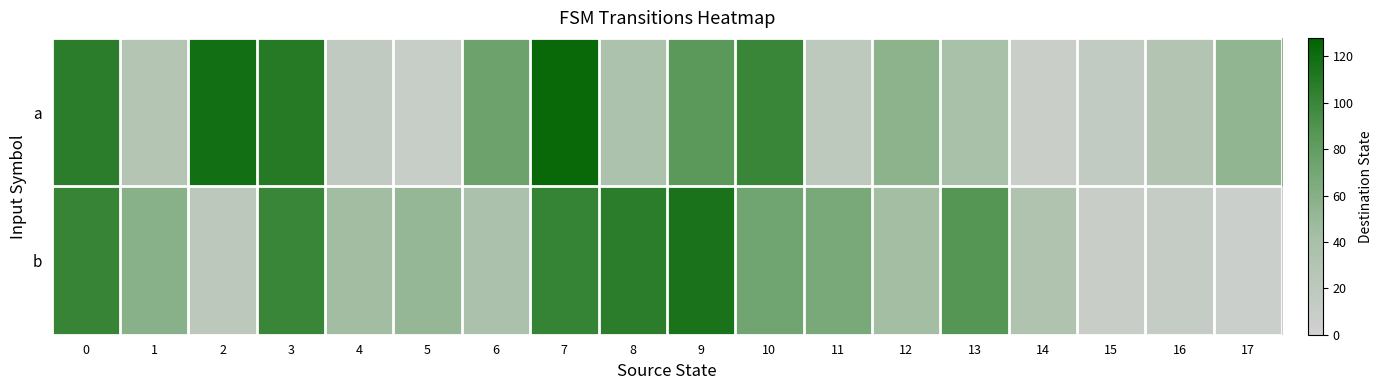

What is the spread (max minus min) of values at 6?

38